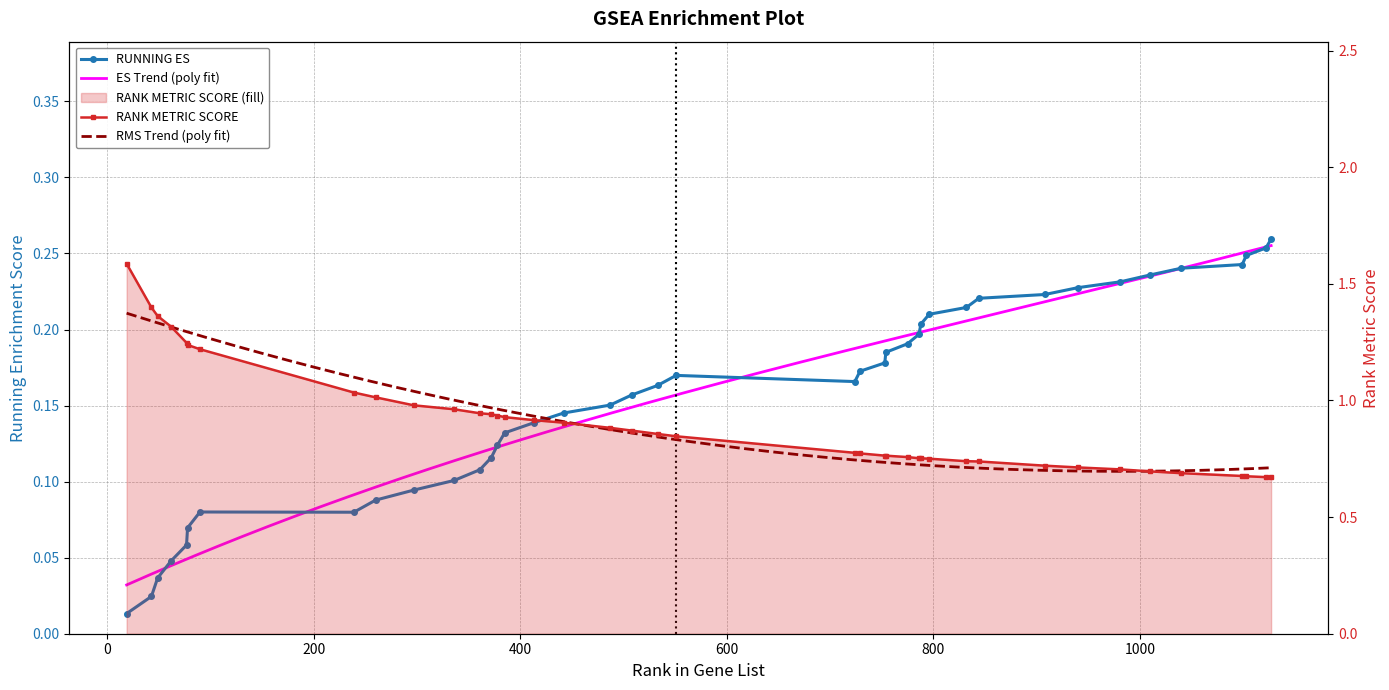

What is the spread (max minus min) of values at 729?

0.6